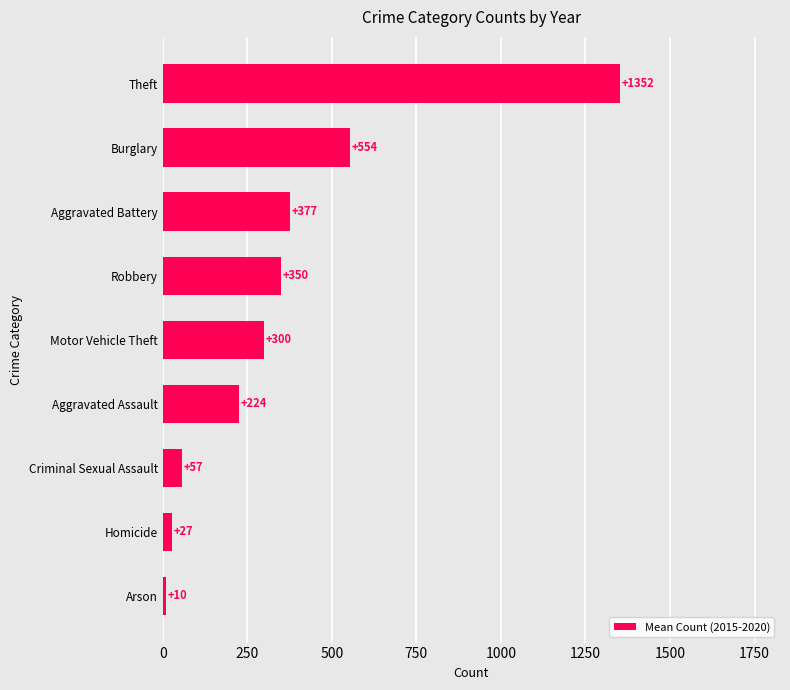

What is the average value?

361.4